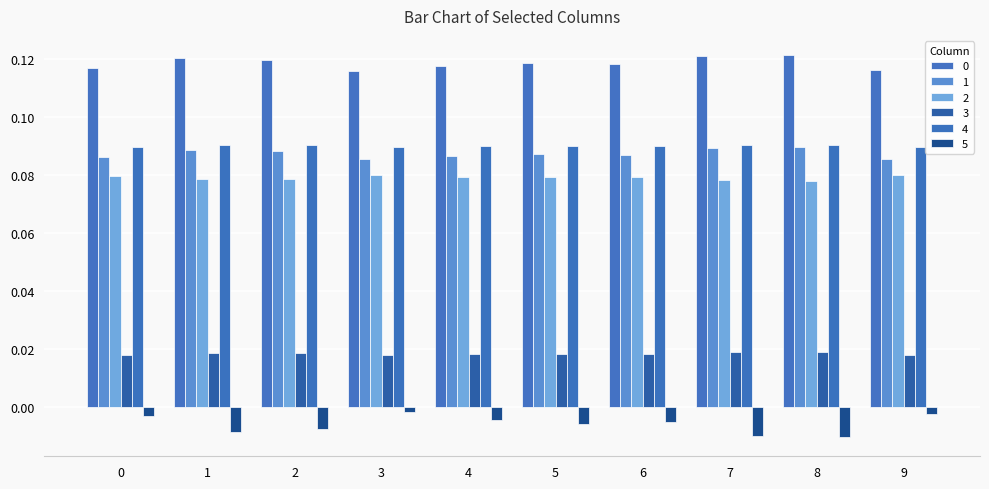

Does the chart contain any negative values?

Yes